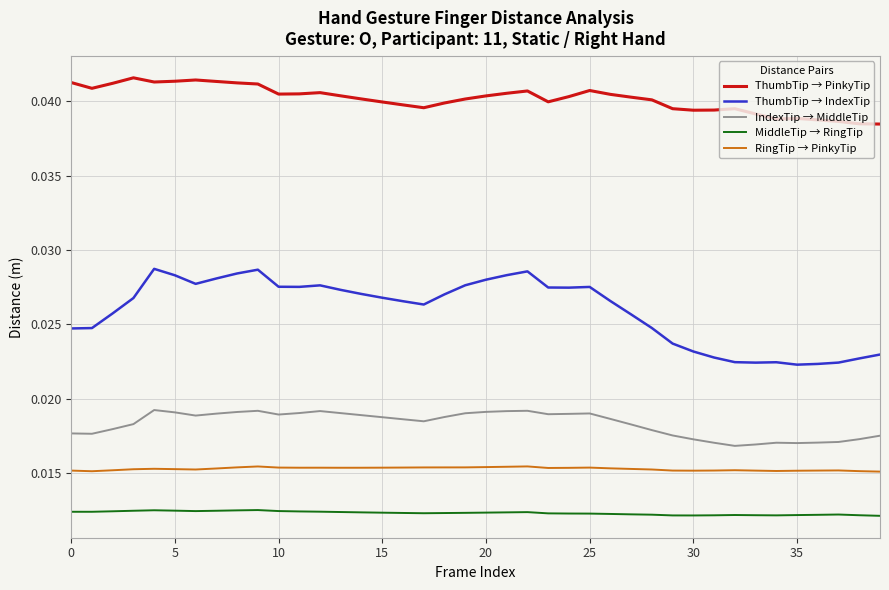

Which series has the largest total across all categories?

ThumbTip → PinkyTip